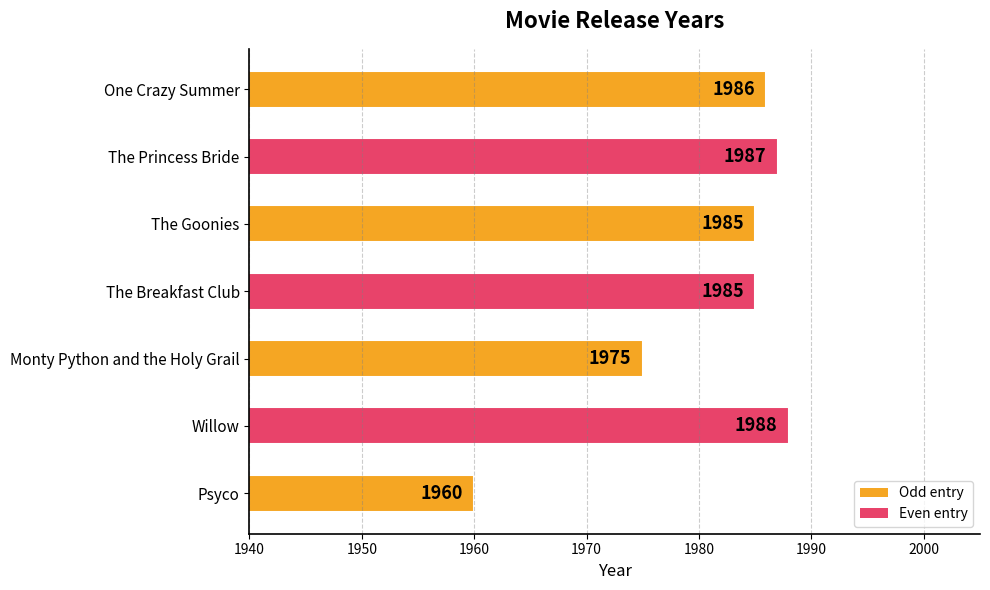

Reading bottom to top, what are all the values shown in this chart?

1960	1988	1975	1985	1985	1987	1986